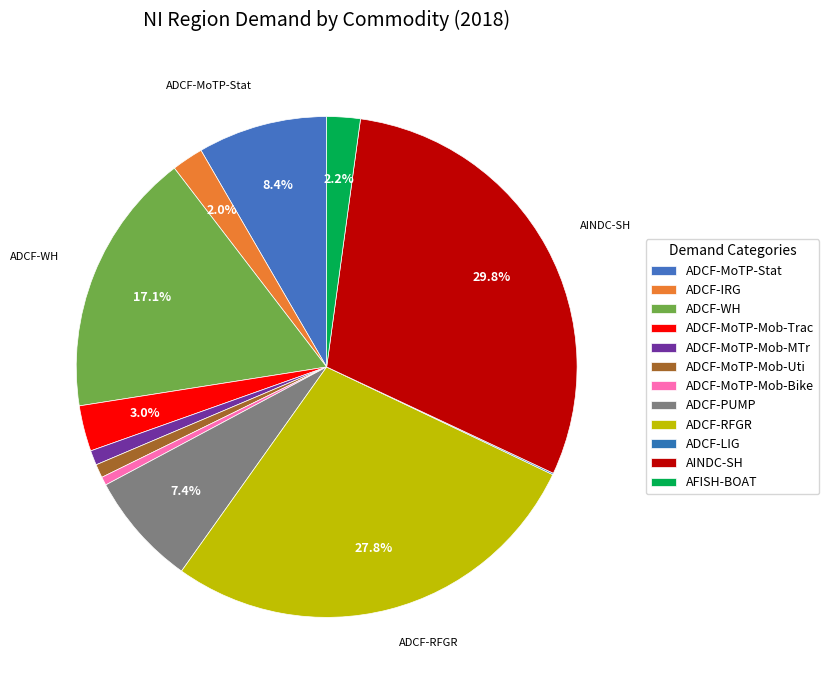

Does ADCF-MoTP-Mob-MTr account for over 50% of the chart?

No